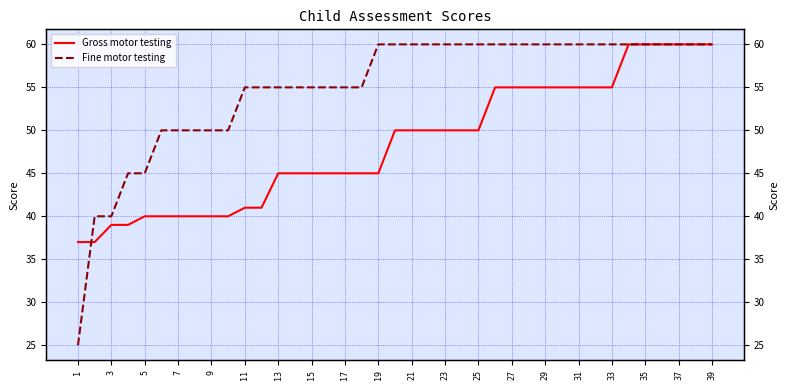

Reading left to right, list all the values displayed in this chart.

Gross motor testing: 37	37	39	39	40	40	40	40	40	40	41	41	45	45	45	45	45	45	45	50	50	50	50	50	50	55	55	55	55	55	55	55	55	60	60	60	60	60	60
Fine motor testing: 25	40	40	45	45	50	50	50	50	50	55	55	55	55	55	55	55	55	60	60	60	60	60	60	60	60	60	60	60	60	60	60	60	60	60	60	60	60	60